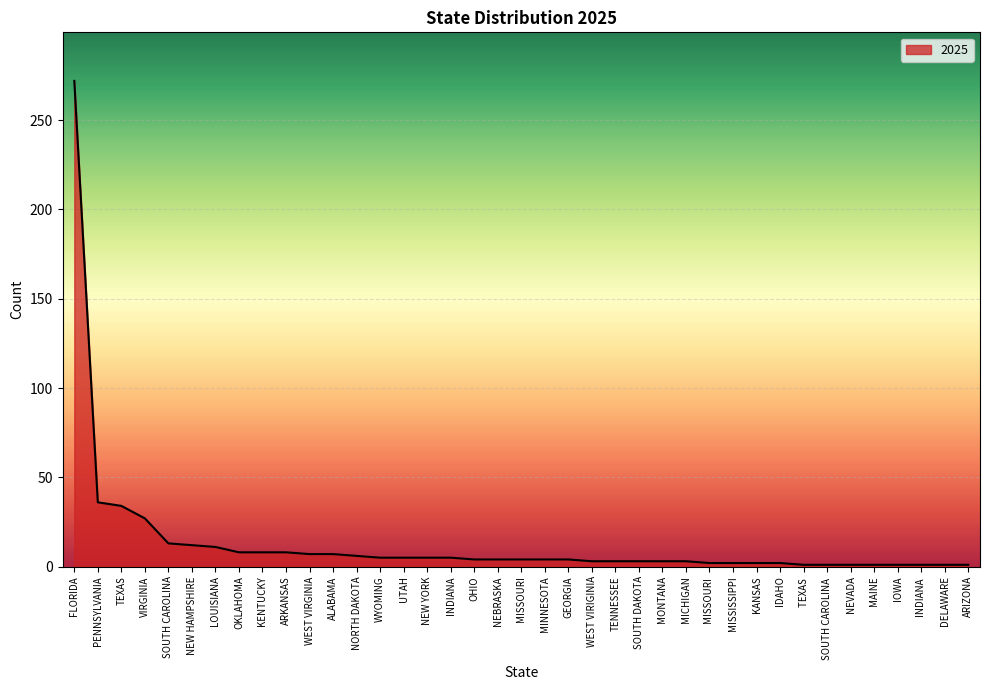

What position from the left is NORTH DAKOTA?

13